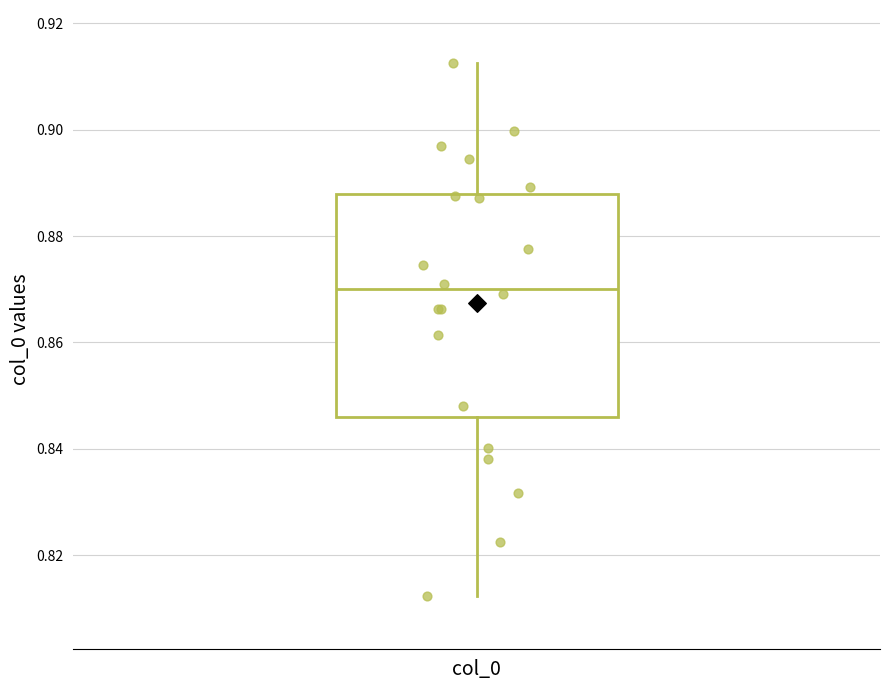

Where is the lower edge of the box for col_0 on the y-axis? The values are not printed on the chart, so give them approximately, as read against the axis.

0.846